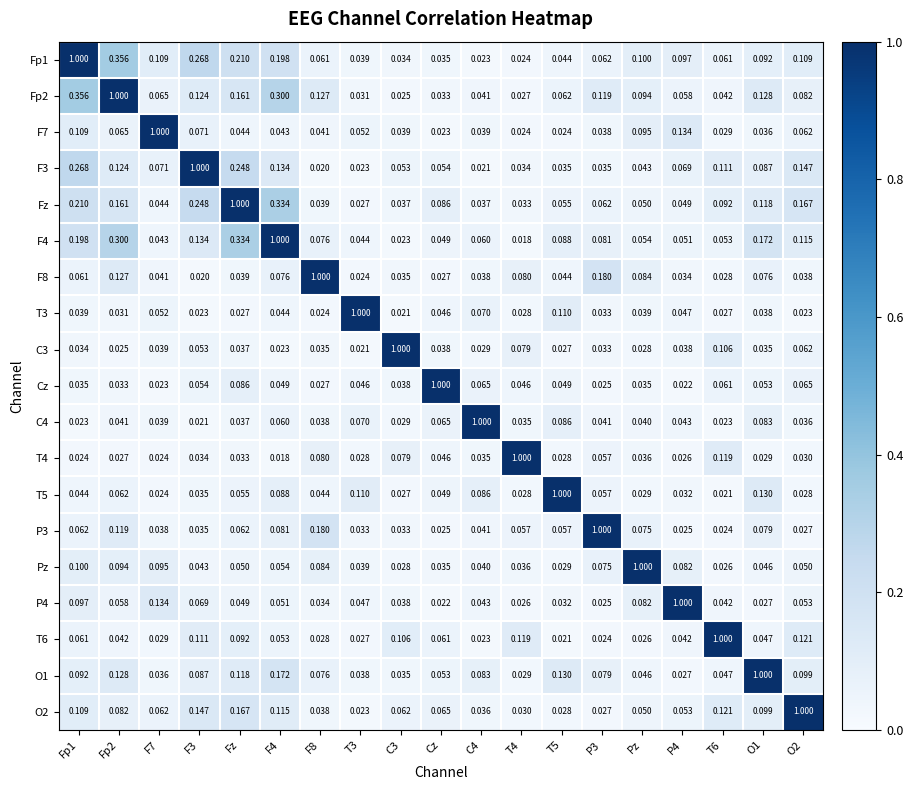

How many data points does each series have?

19